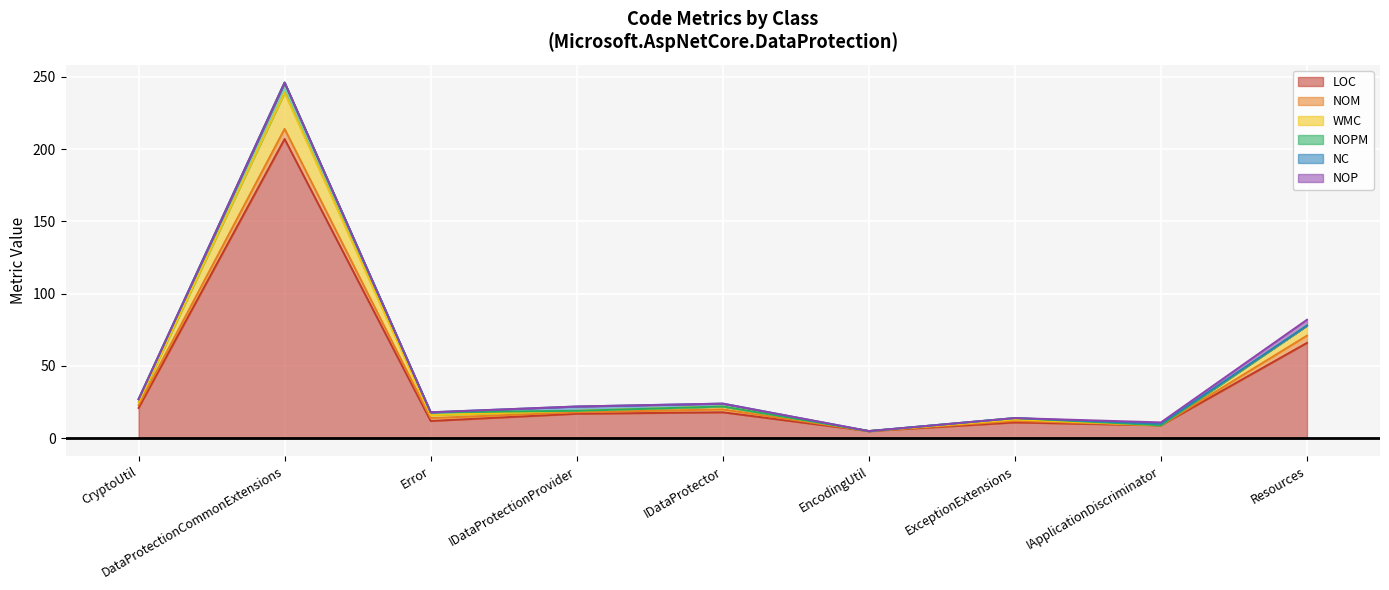

Which category has the highest value across all series?

DataProtectionCommonExtensions